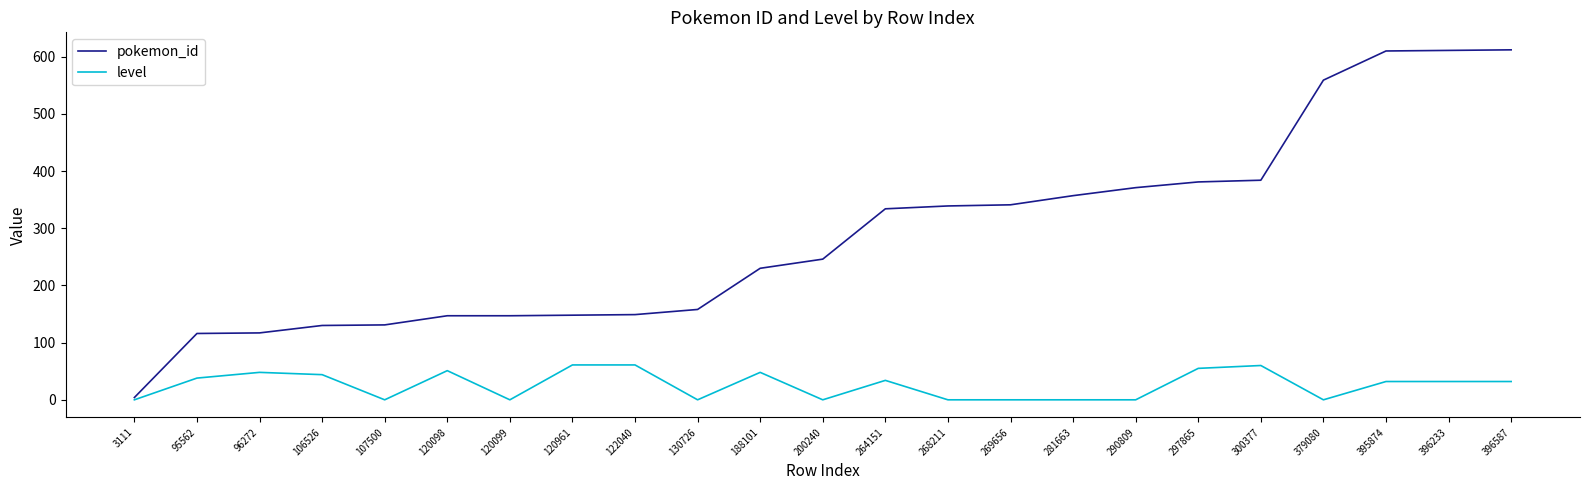

What value does the level series have at 120961, to the nearest 5?

60